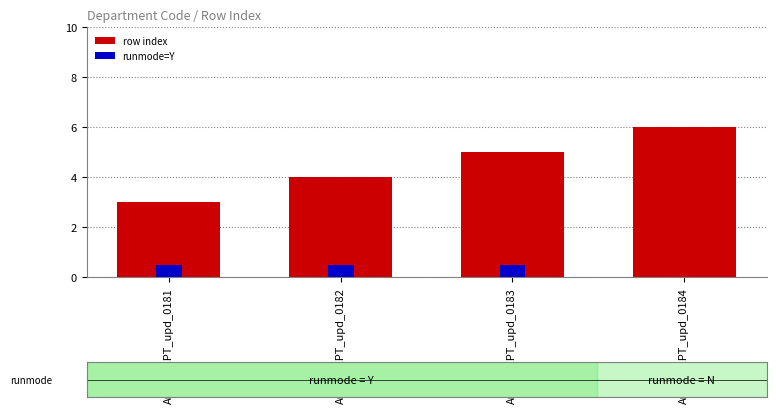

At Auto_DEPT_upd_0184, list the series in order from largest to smallest.

row index, runmode=Y